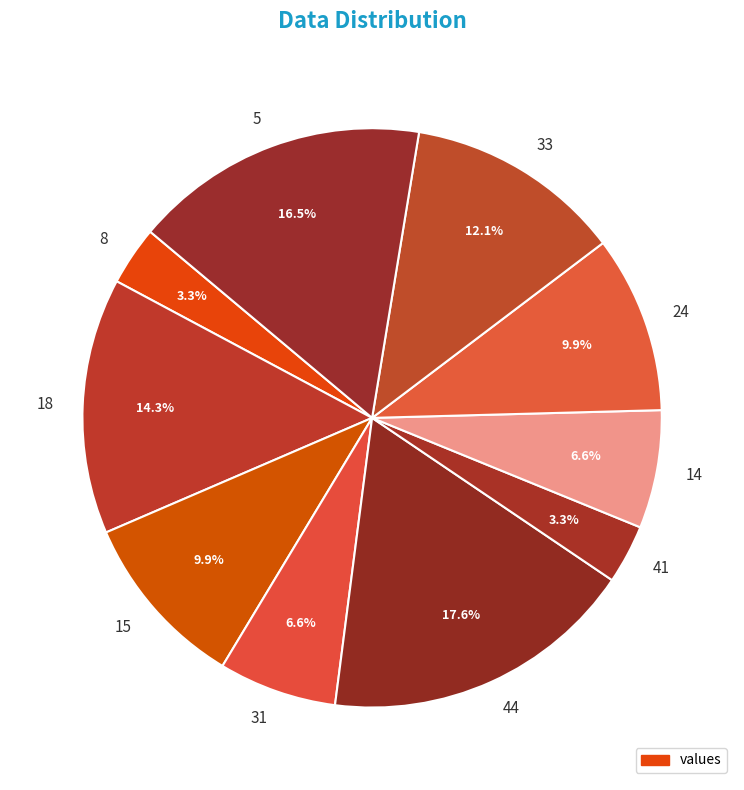

Does any single category account for the majority?

No